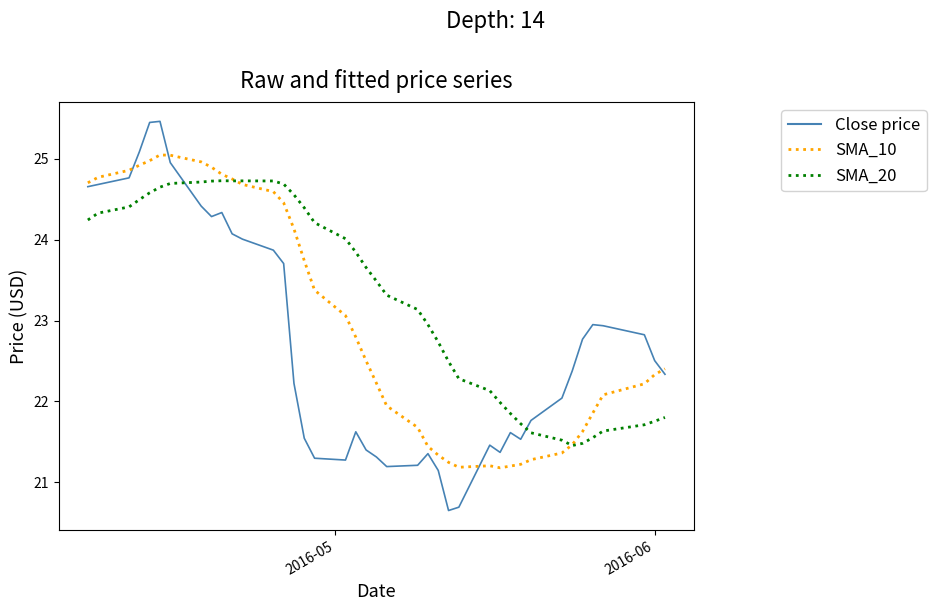

What is the maximum value for Close price?

25.5